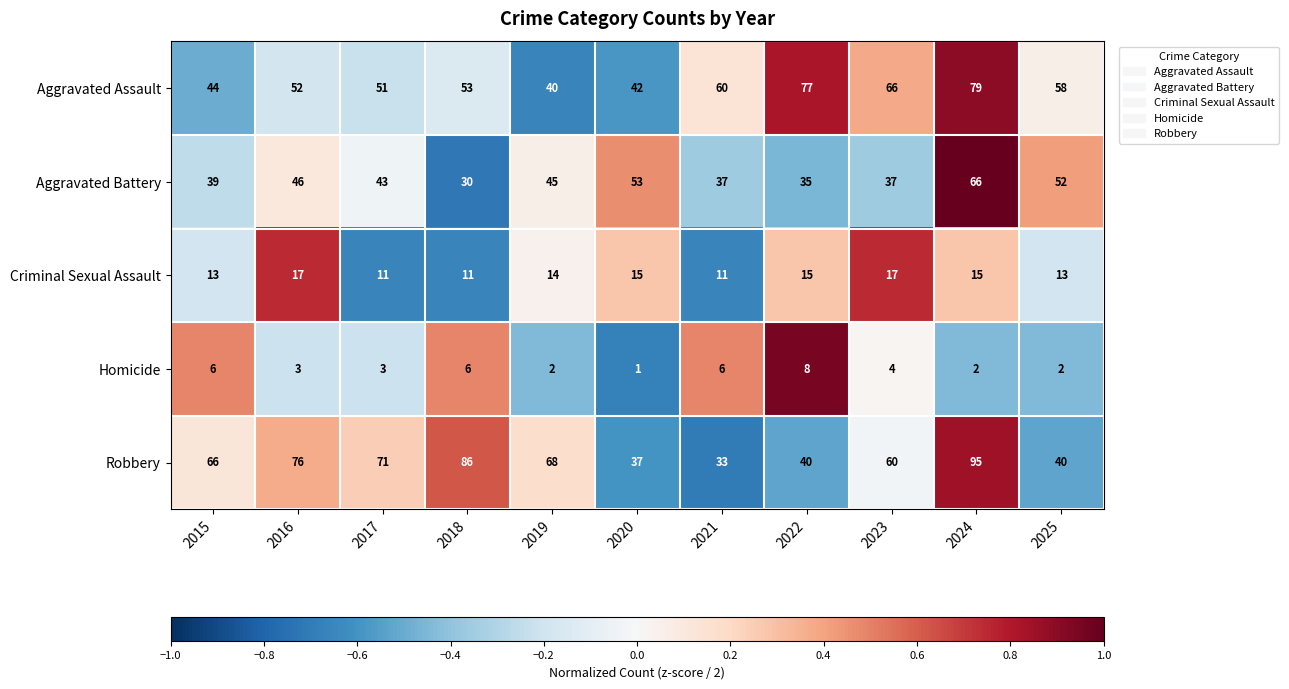

Count the number of categories in the chart.

11